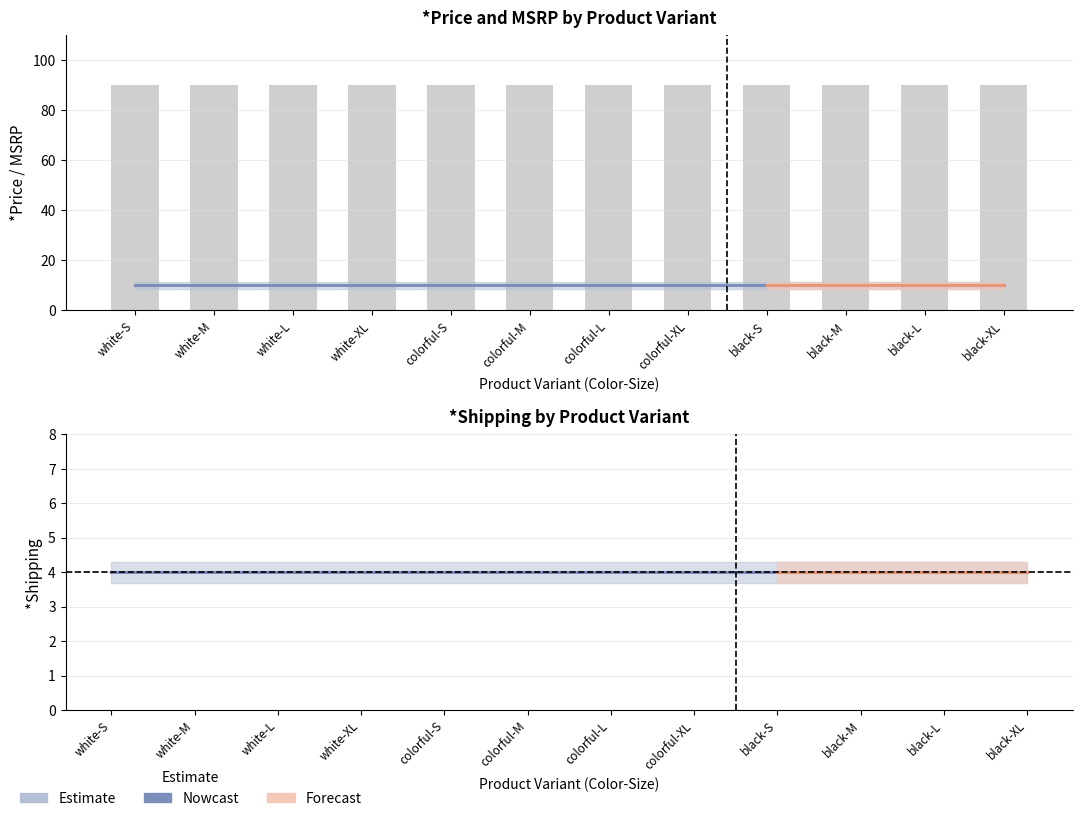

What is the highest value of the *Price series?

10